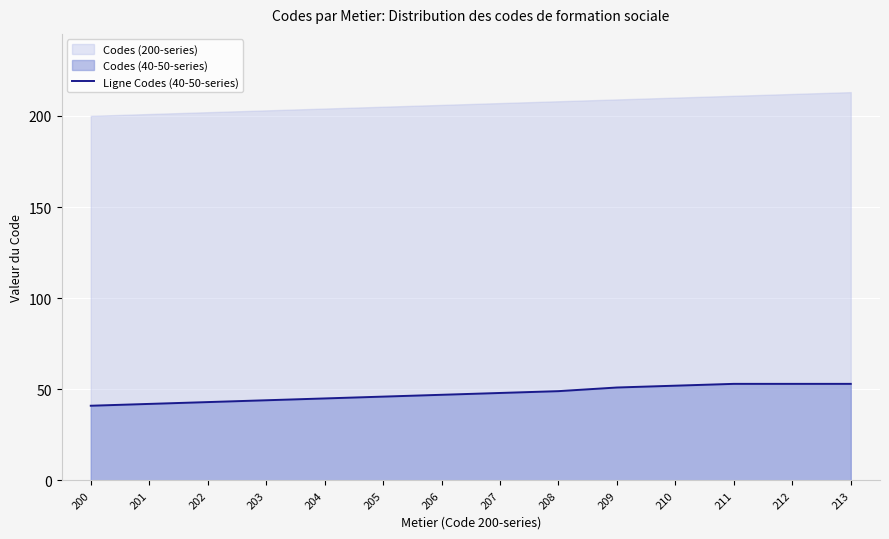

List the labels in order of value, smallest first.

200, 201, 202, 203, 204, 205, 206, 207, 208, 209, 210, 211, 212, 213